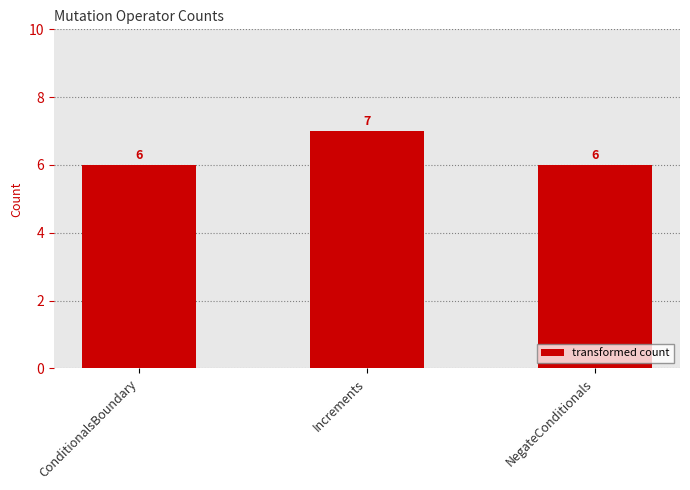

The chart shows a value of 11 at Increments. True or false?

False